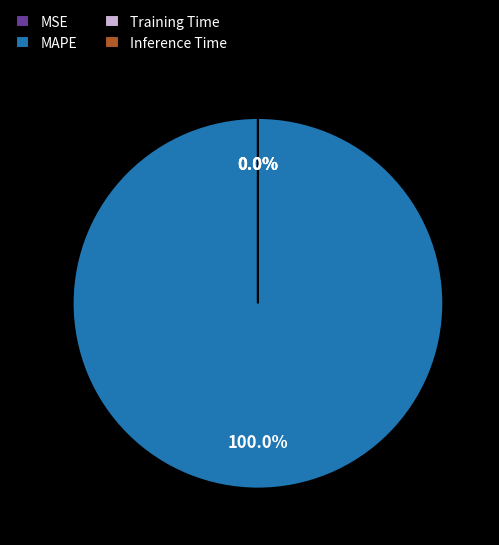

Count the number of slices in the pie.

5